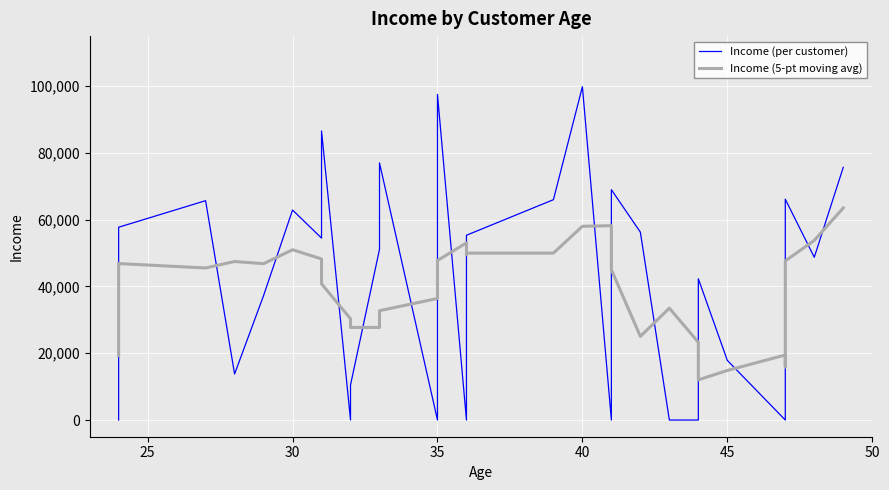

Is the value of Income (per customer) at 19 greater than the value of Income (5-pt moving avg) at 15?

Yes